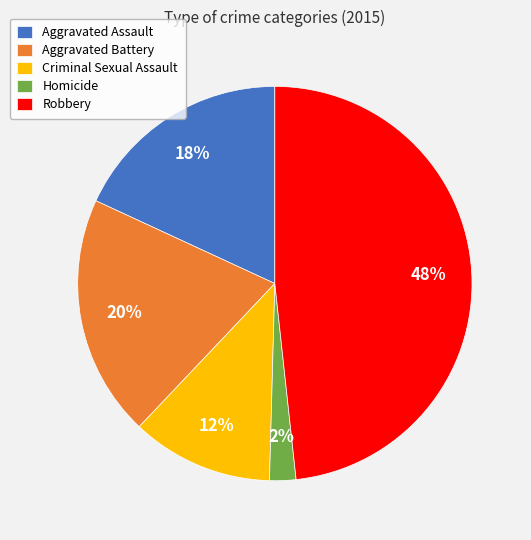

Between Criminal Sexual Assault and Robbery, which is larger?

Robbery